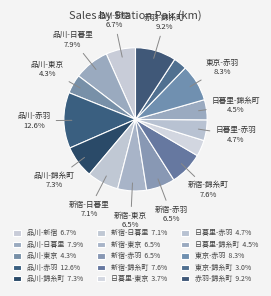

Count the number of slices in the pie.

15